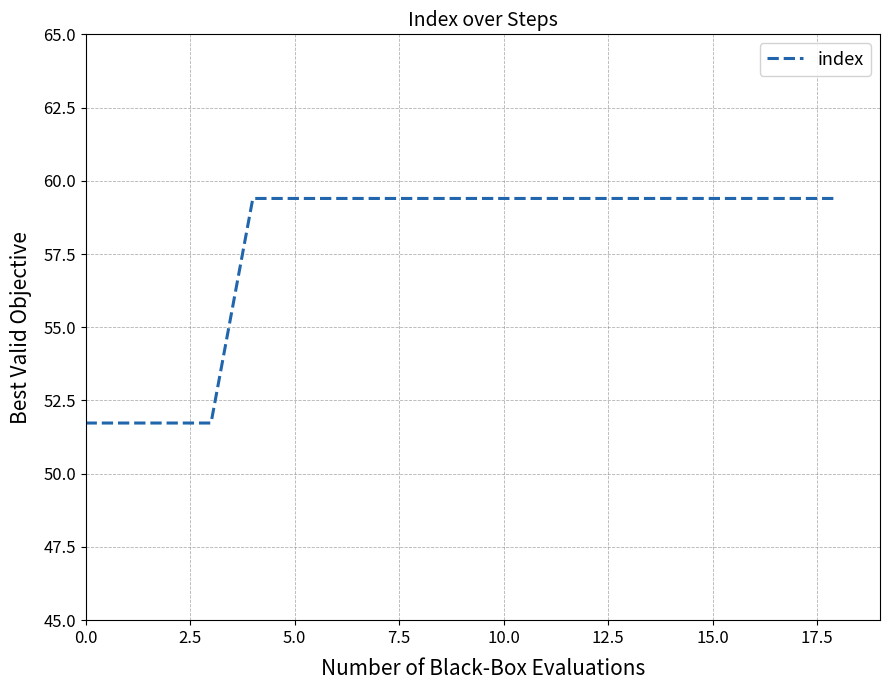

What is the difference between the maximum and minimum values?

7.7